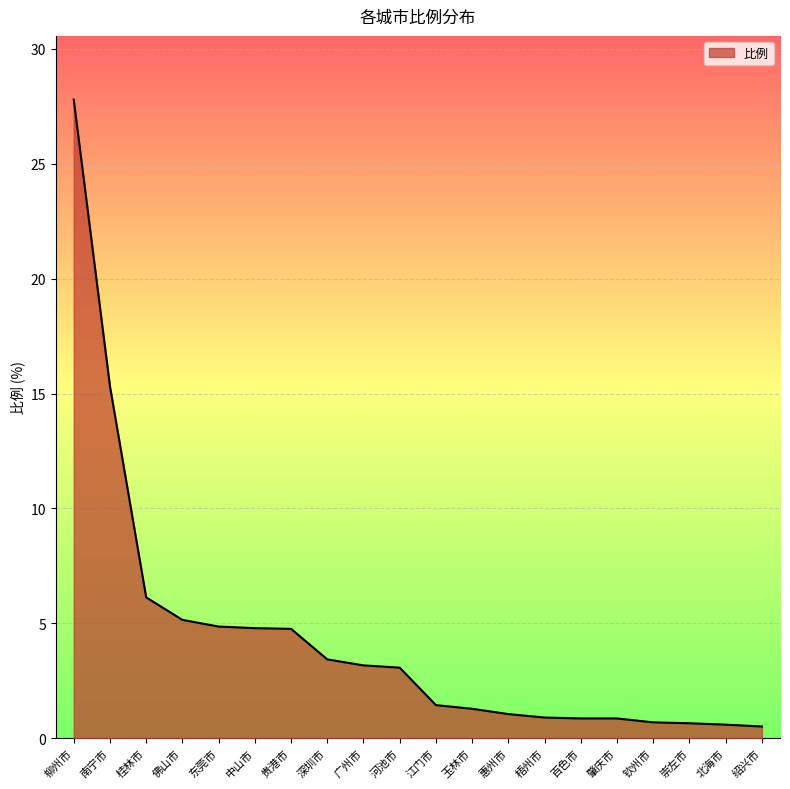

Which label corresponds to the largest value in the chart?

柳州市